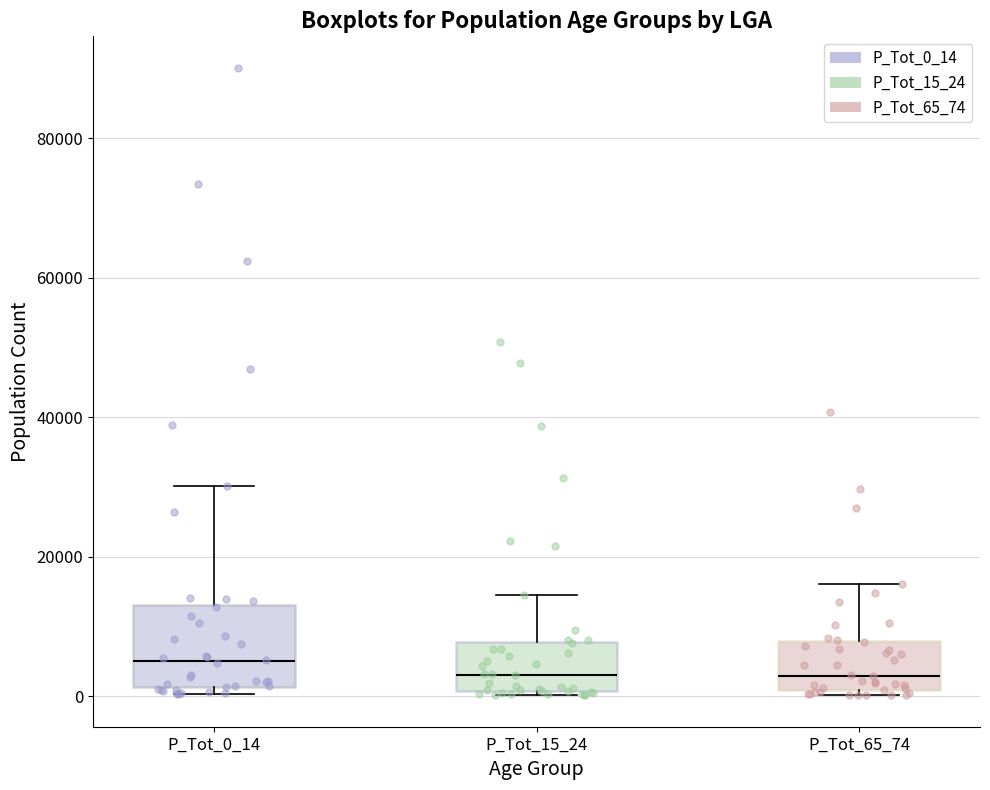

Reading left to right, transcribe this box plot: for each box, give where its median line is, the range the box spans, and where its two whiskers end, as read against the y-axis. The values are not printed on the chart, so give them approximately, as read against the axis.

P_Tot_0_14: median 6000, box 2000 to 14000, whiskers 0 to 30000
P_Tot_15_24: median 4000, box 0 to 8000, whiskers 0 to 14000
P_Tot_65_74: median 2000, box 0 to 8000, whiskers 0 (just below the box's lower edge) to 16000